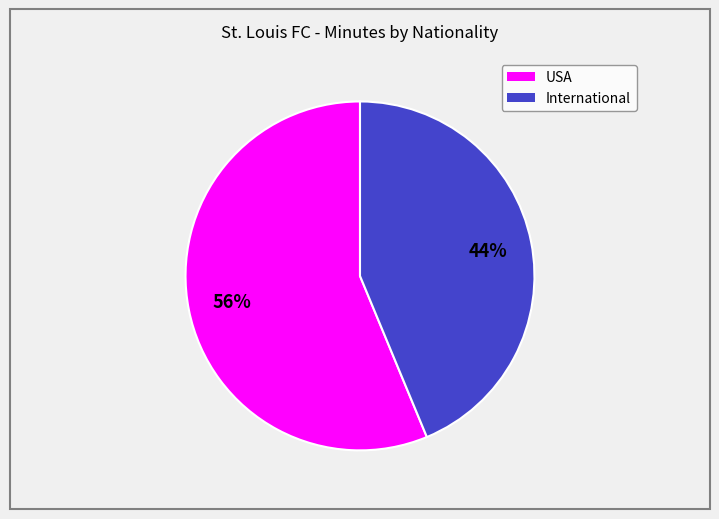

To the nearest percent, what is the average slice percentage?

50%